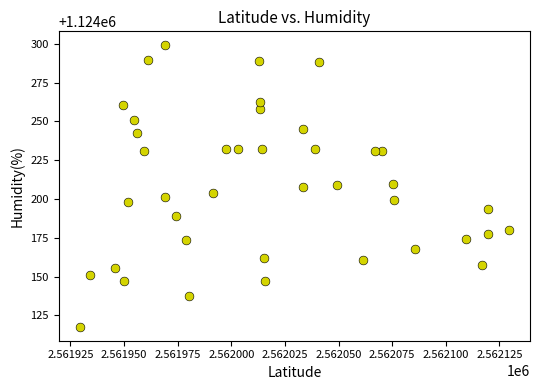

What is the range of X values (max minus min)?

199.7